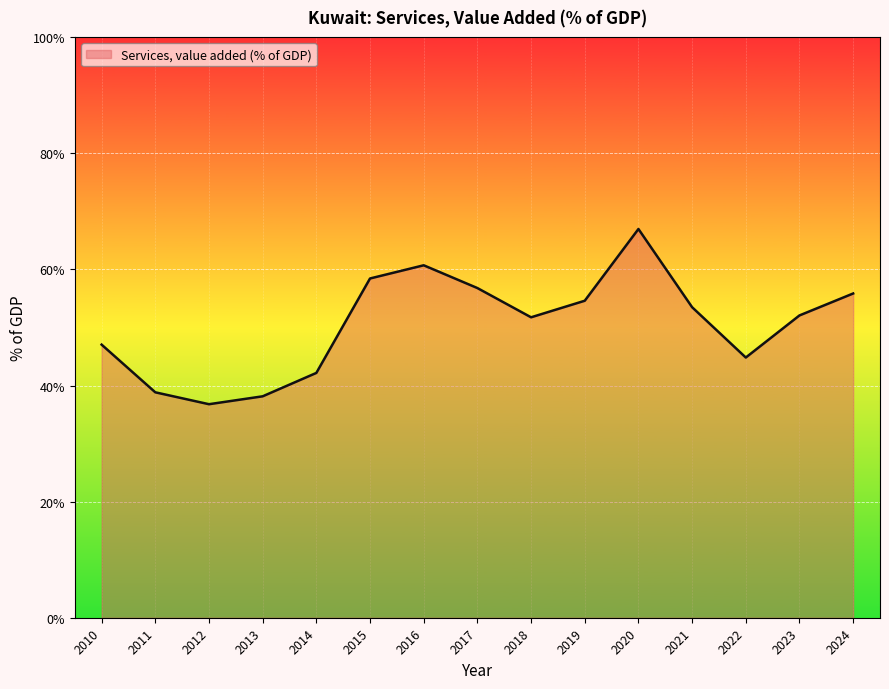

Does the chart display data point markers on the line(s)?

No